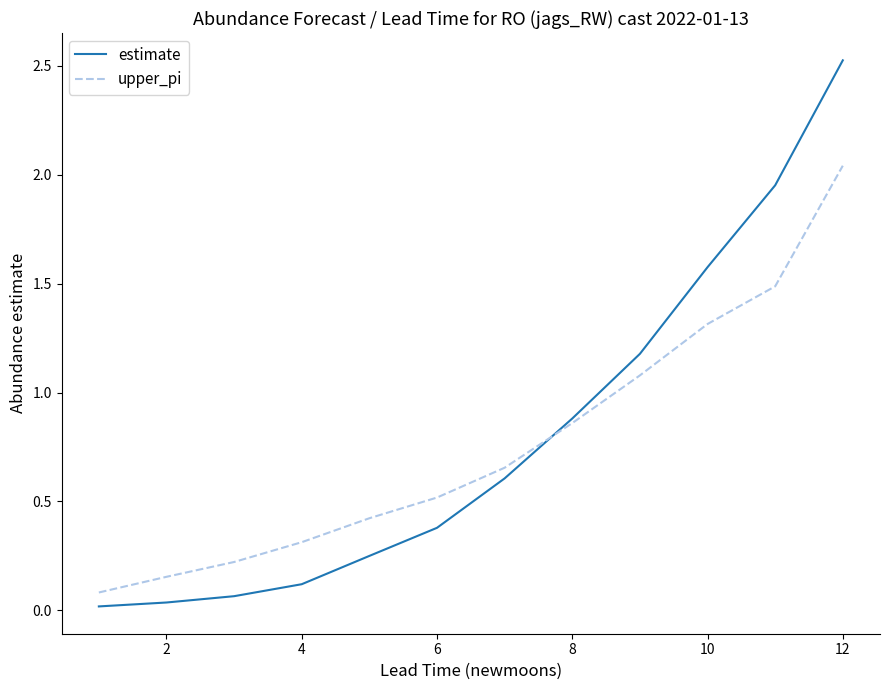

Which series has the largest range (max minus min)?

estimate